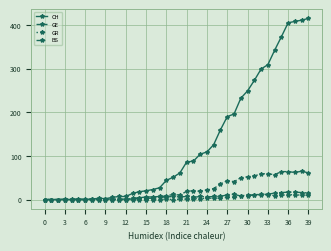

What is the difference between the second highest and minimum values in the BS series?

17